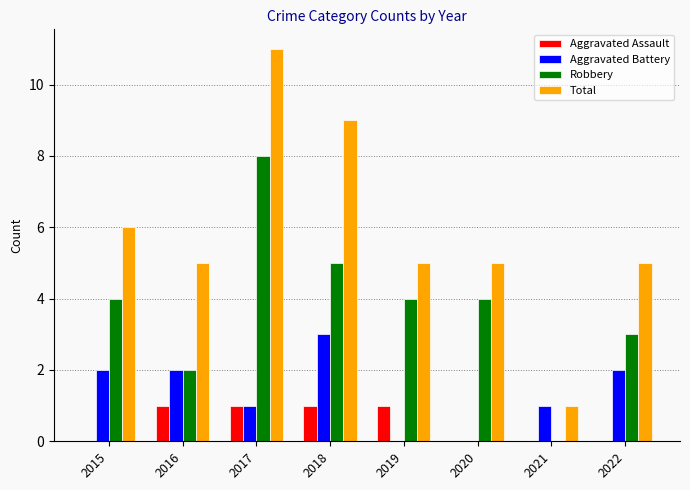

Does the chart contain stacked bars?

No